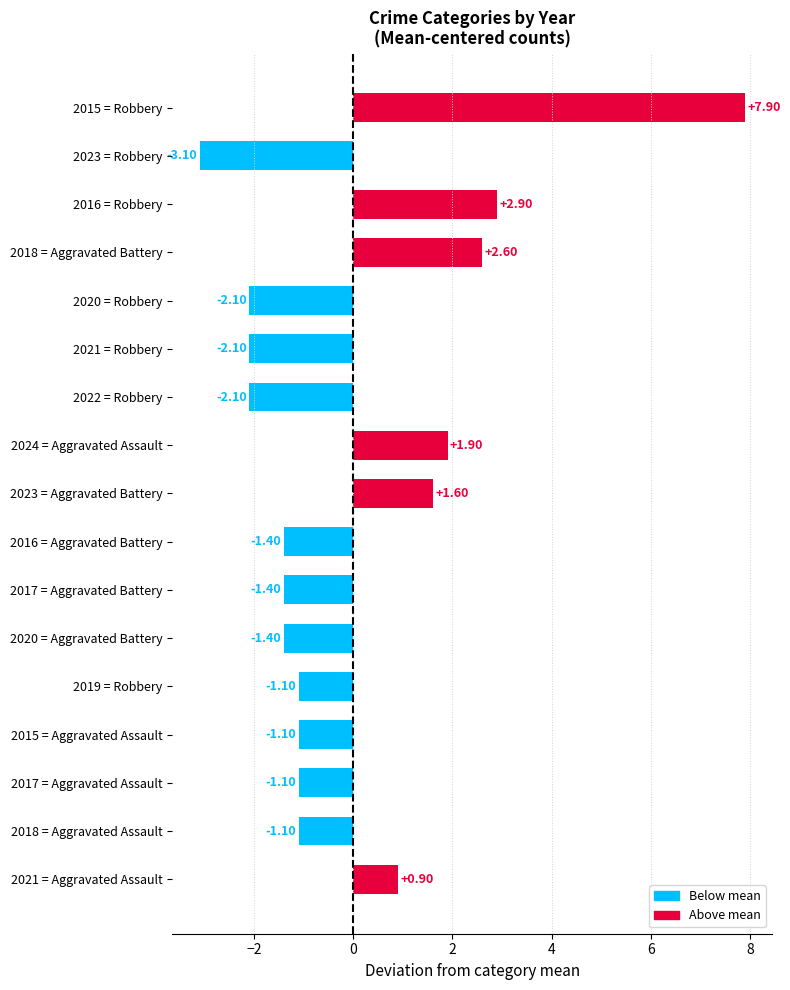

Are the bars grouped side by side (vs. stacked)?

No